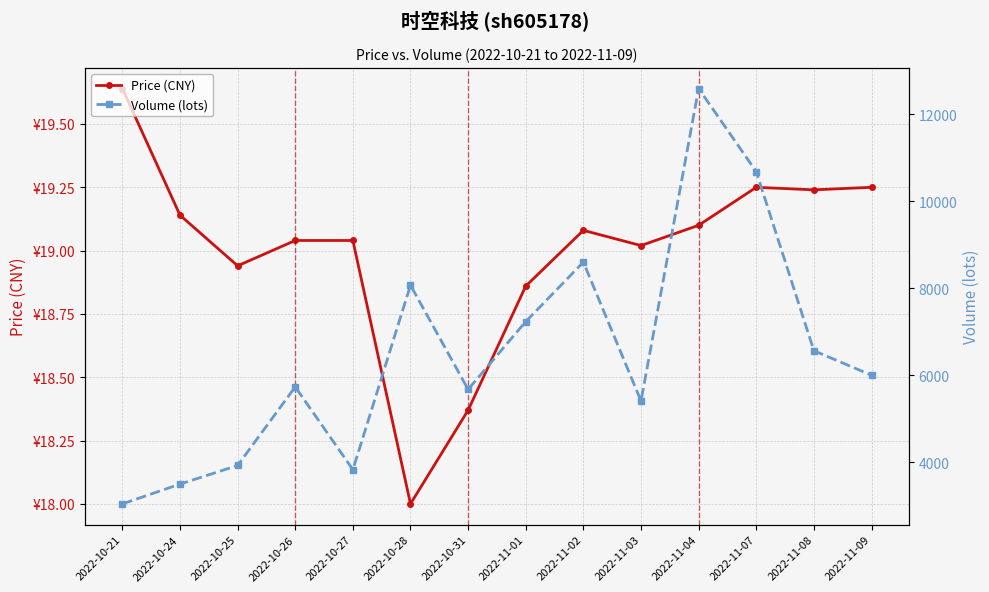

What is the value of the Price (CNY) point at the 3rd from the left?

18.9